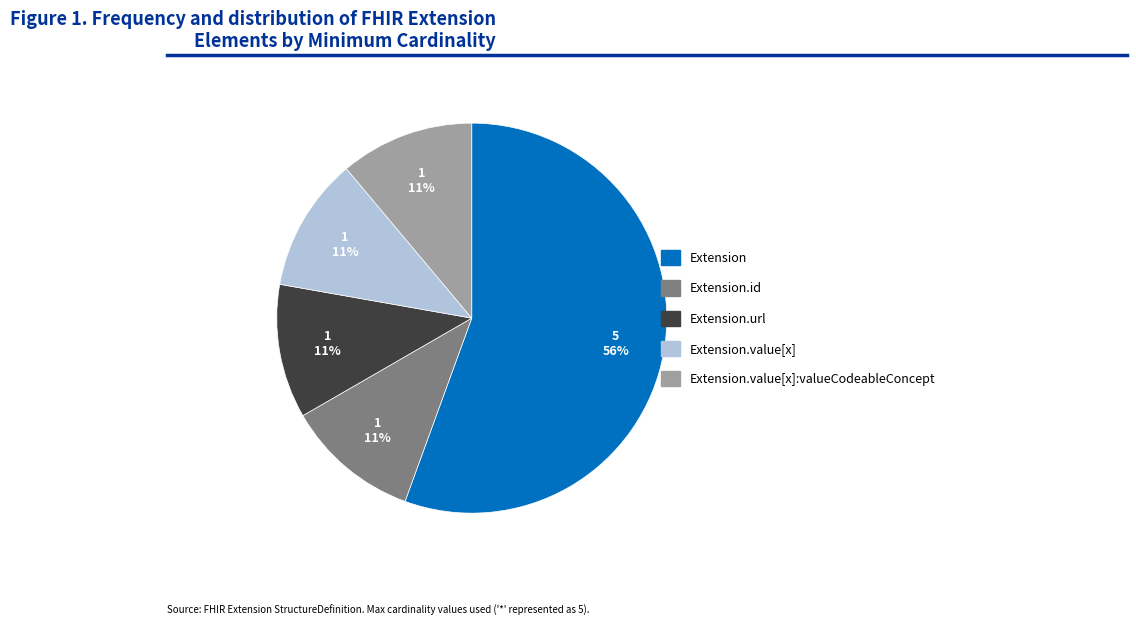

Count the number of slices in the pie.

5